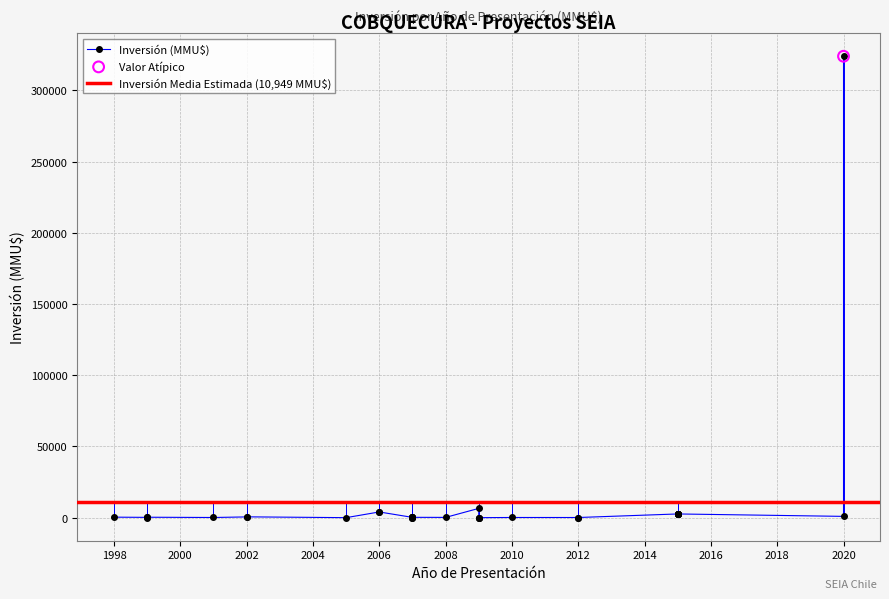

Which has a higher value, 1998 or 2009?

1998